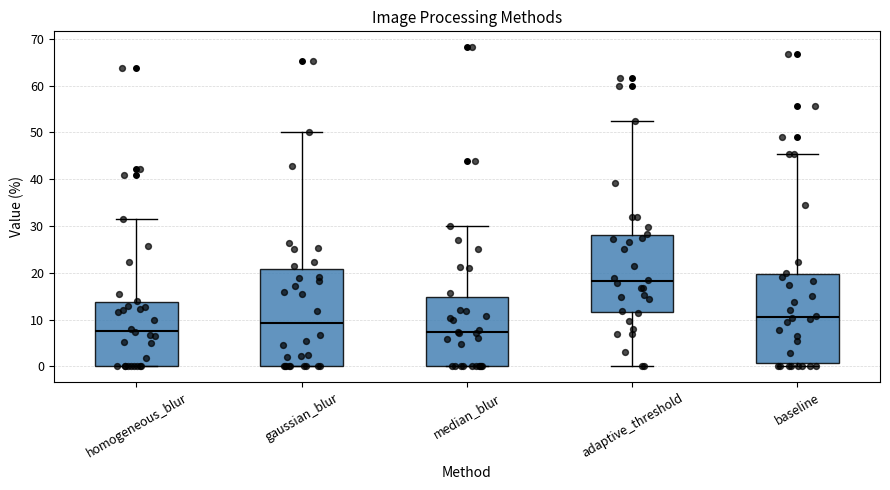

Reading left to right, transcribe this box plot: for each box, give where its median line is, the range the box spans, and where its two whiskers end, as read against the y-axis. The values are not printed on the chart, so give them approximately, as read against the axis.

homogeneous_blur: median 8, box 0 to 14, whiskers 0 to 32
gaussian_blur: median 9, box 0 to 21, whiskers 0 to 50
median_blur: median 7, box 0 to 15, whiskers 0 to 30
adaptive_threshold: median 18, box 12 to 28, whiskers 0 to 52
baseline: median 11, box 1 to 20, whiskers 0 to 45